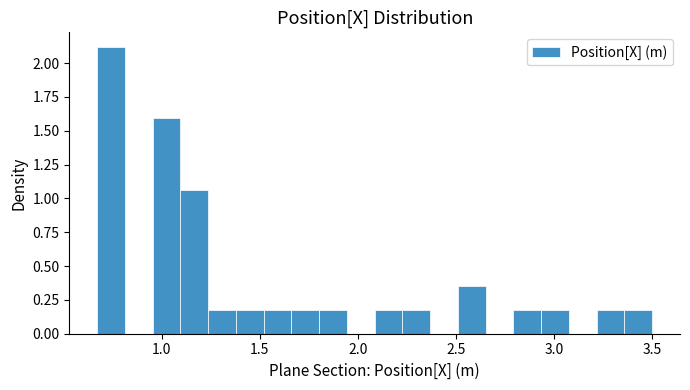

Around what value on the x-axis is the tallest bar? Give the approximate position of its centre, as read against the axis.

0.75